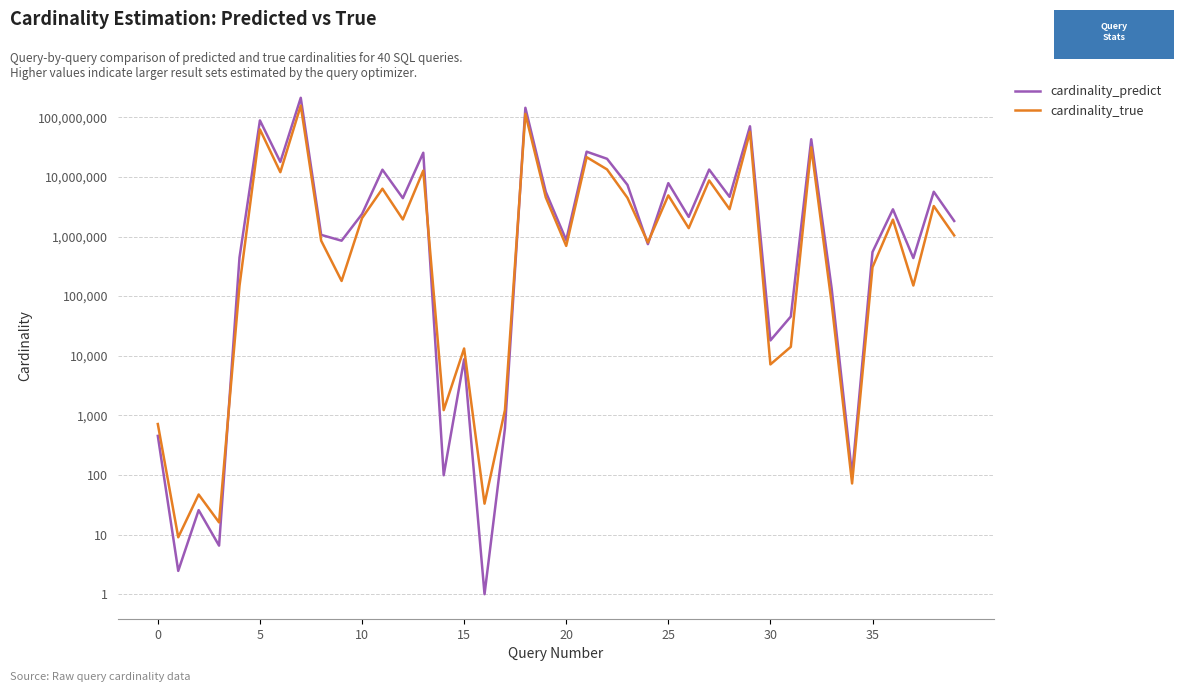

What is the value of the cardinality_true point at the 6th from the left?

62682311.0